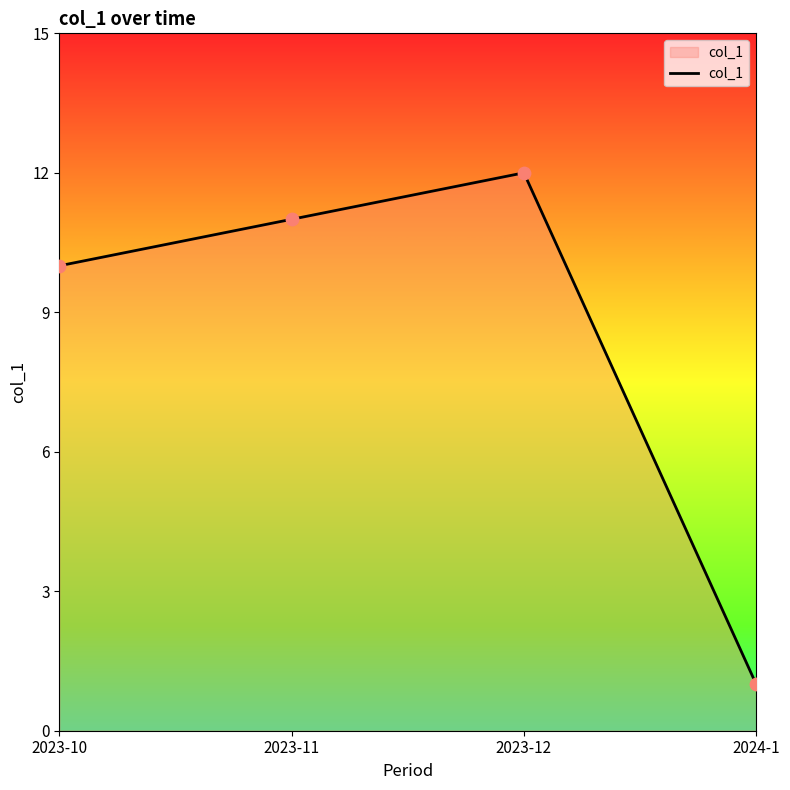

What is the change in value from 2023-12 to 2024-1?

-11